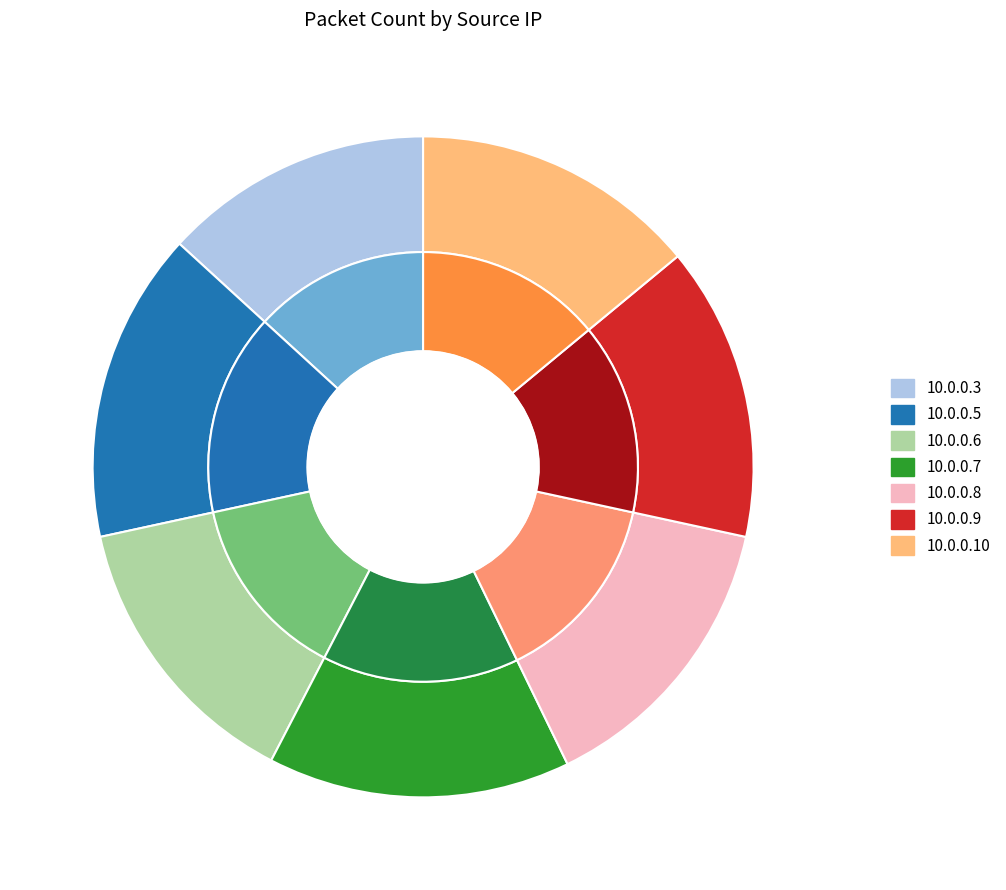

Rank the categories by value from highest to lowest.

10.0.0.5, 10.0.0.7, 10.0.0.8, 10.0.0.9, 10.0.0.6, 10.0.0.10, 10.0.0.3